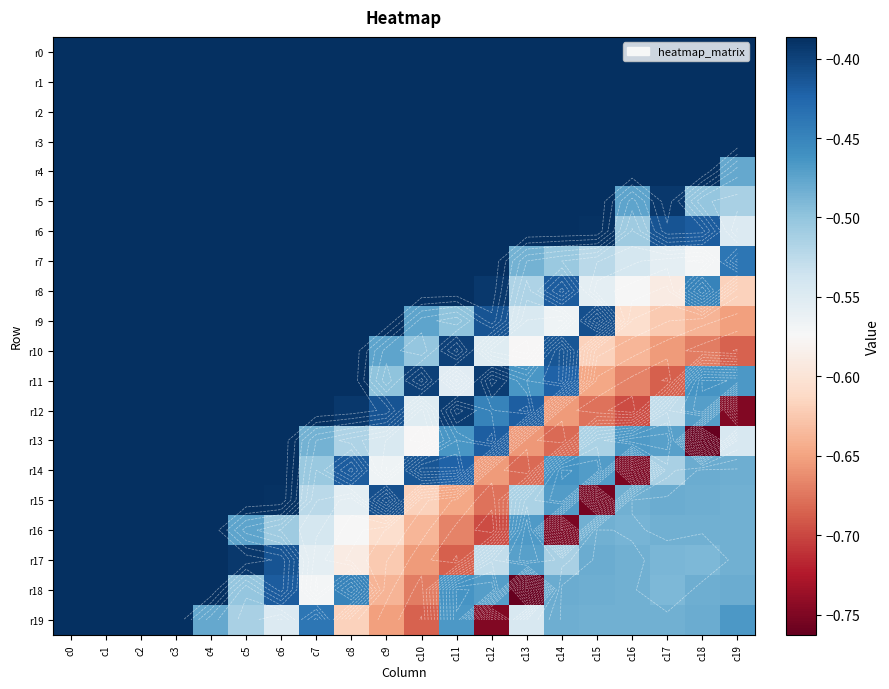

What value does the r2 series have at c11?

-0.4